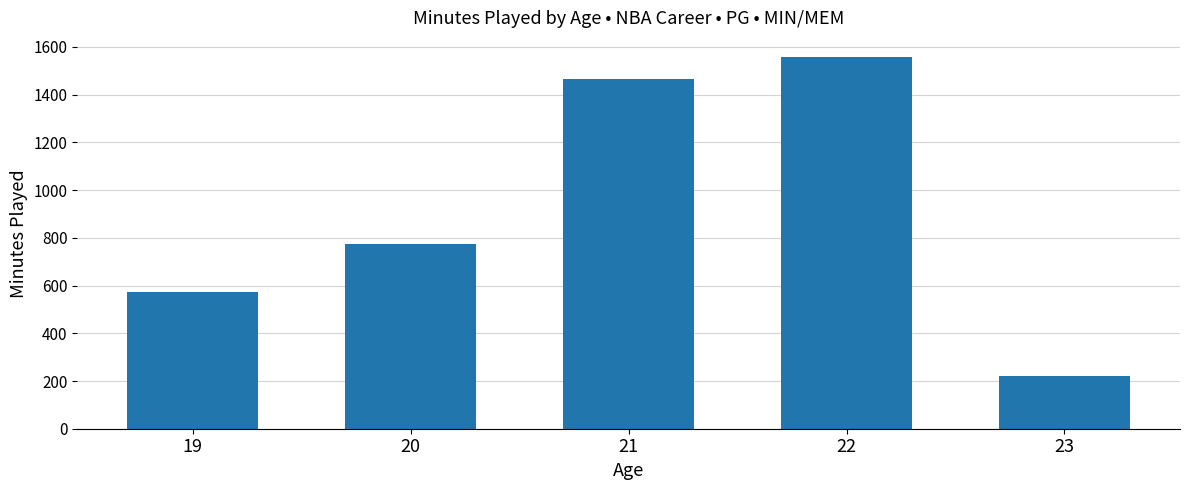

Which has a higher value, 20 or 22?

22